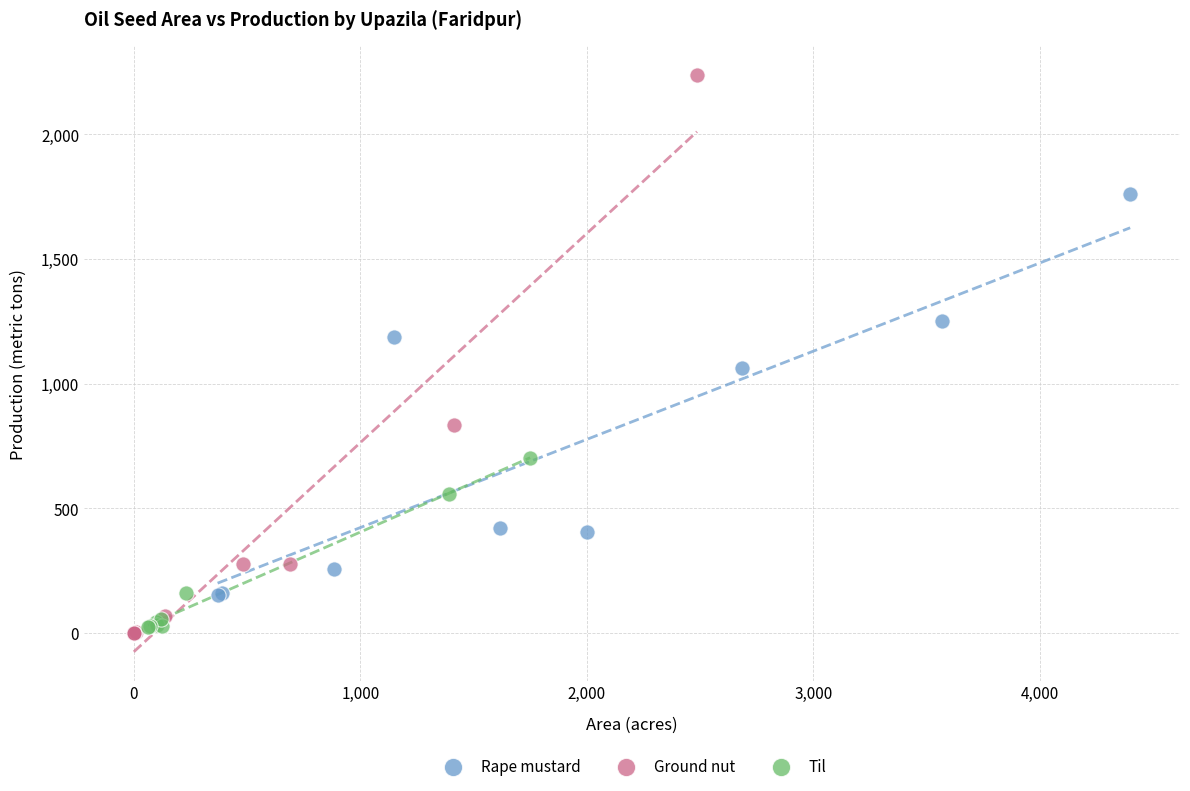

Which series has the largest Y range (max minus min)?

Ground nut